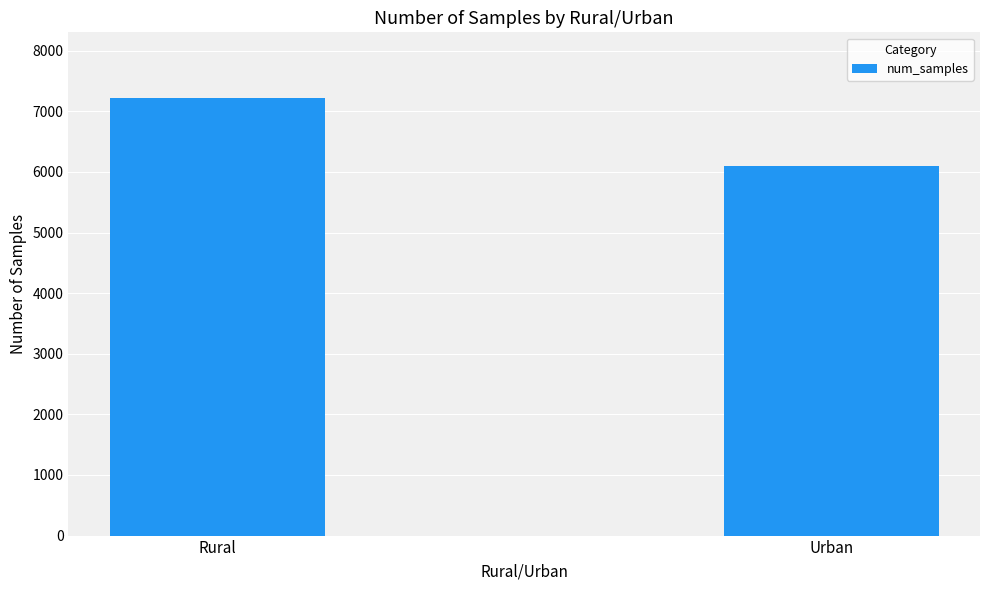

What is the greatest value displayed?

7220